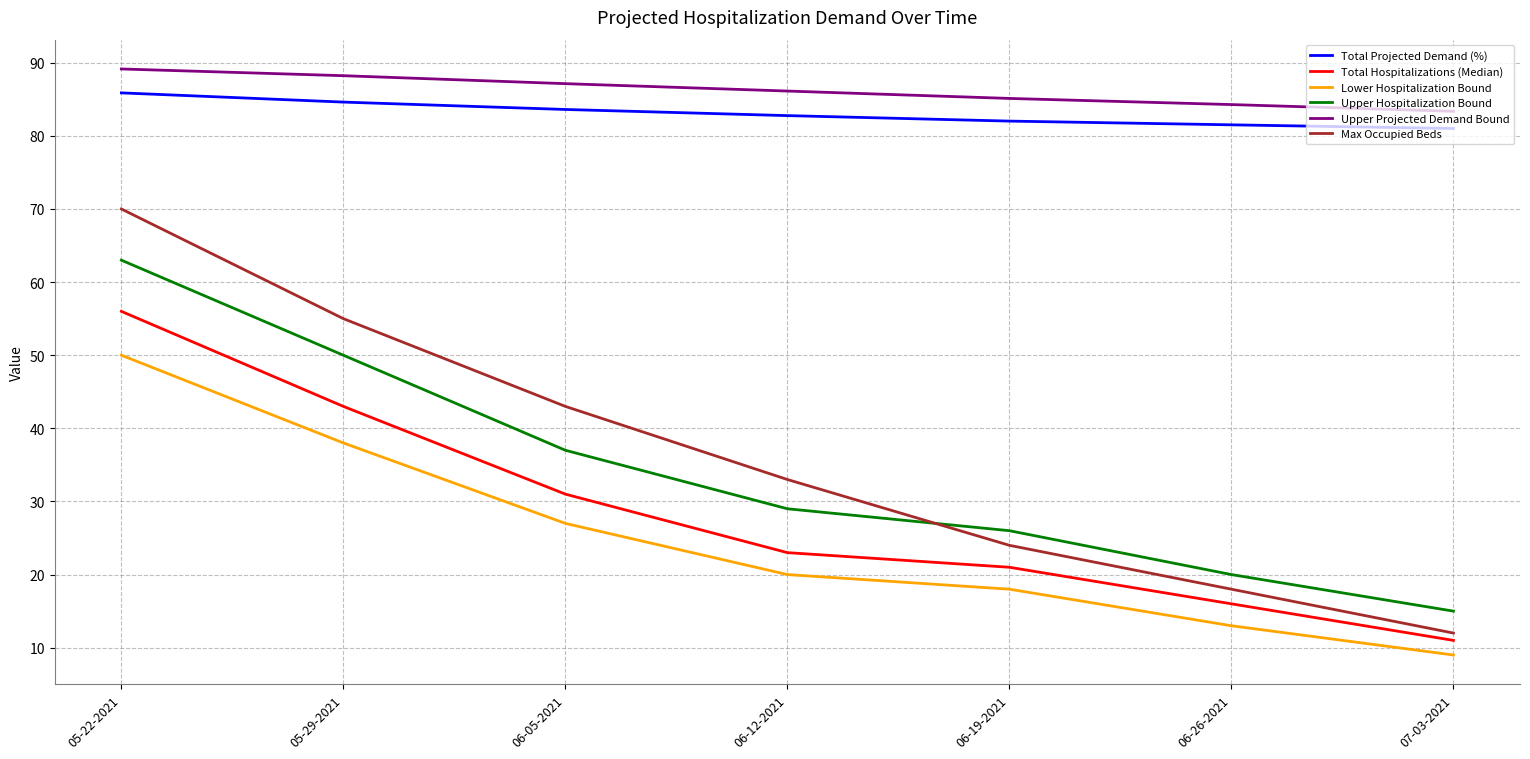

How many distinct data groups are displayed?

6